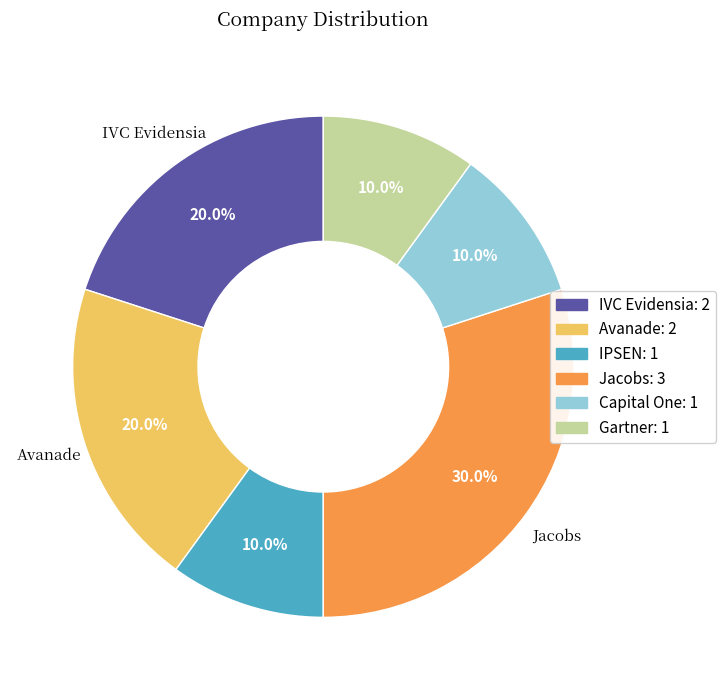

Does any single category account for the majority?

No